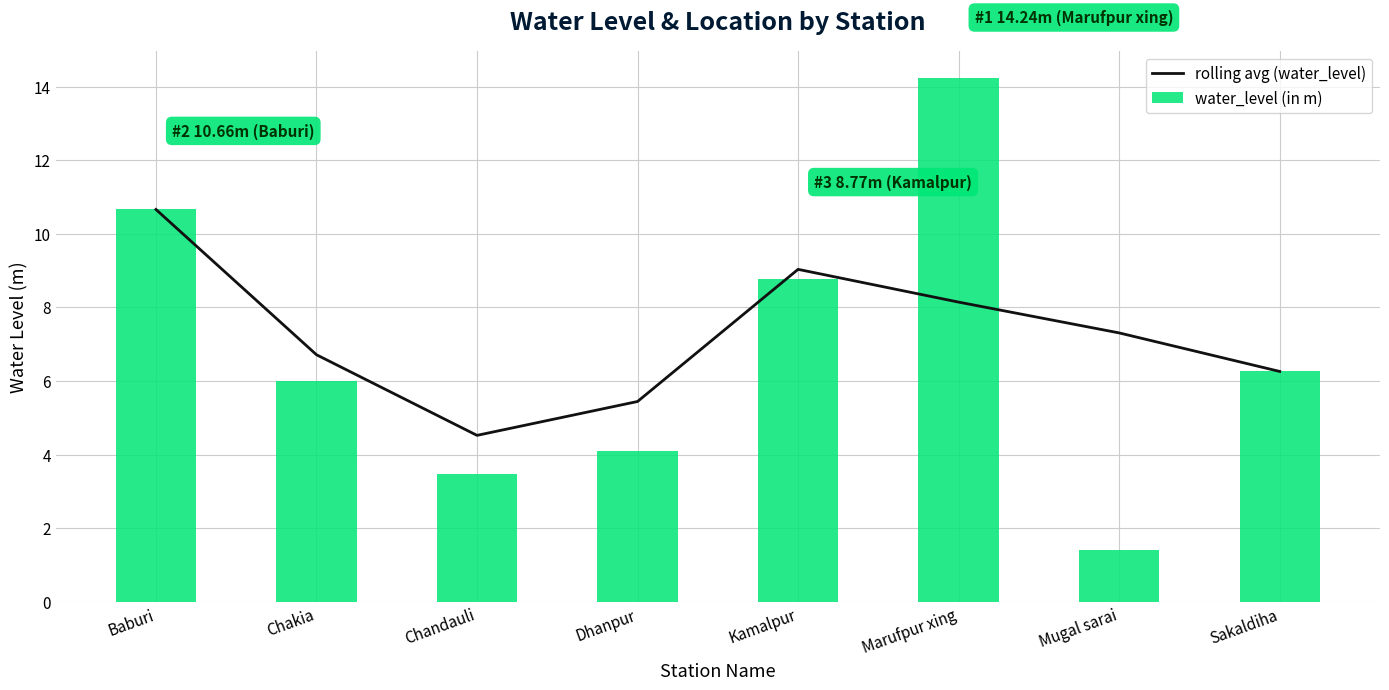

At which label is rolling avg (water_level) closest to 7?

Chakia